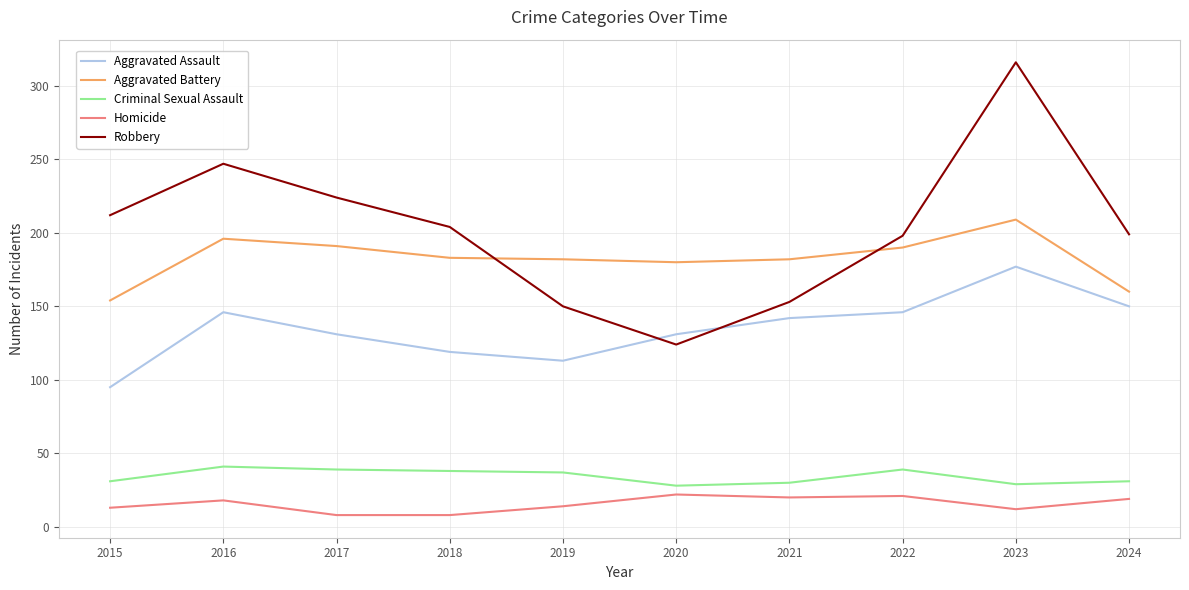

Which series has the largest range (max minus min)?

Robbery